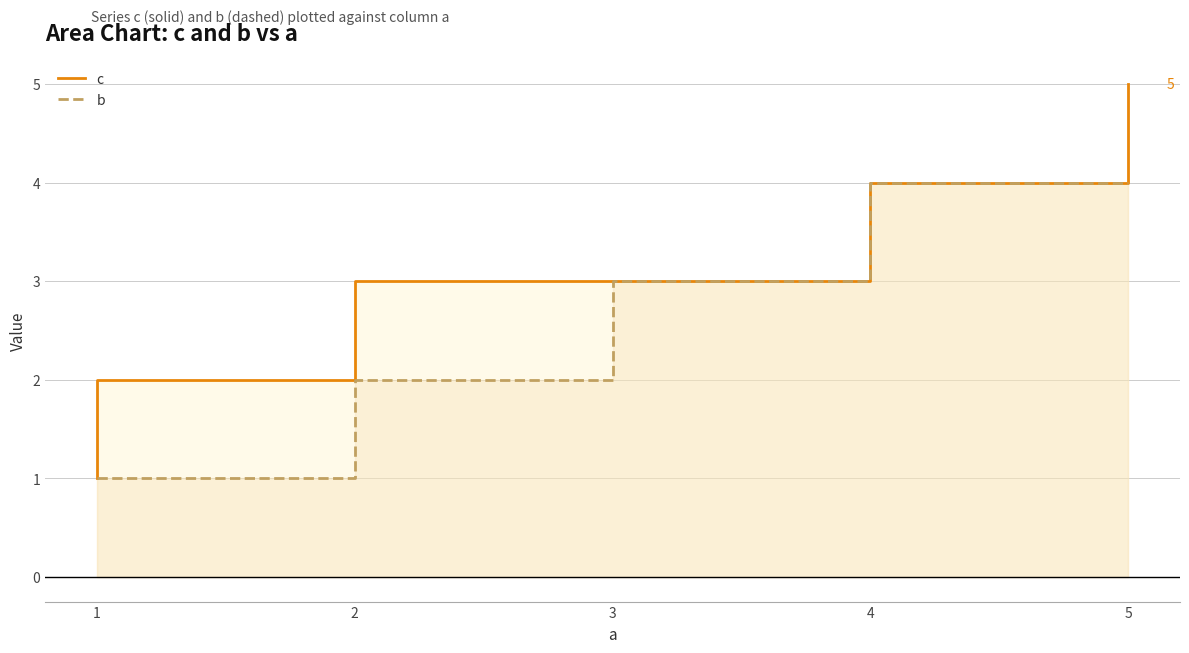

What are all the series names shown in the legend?

c, b